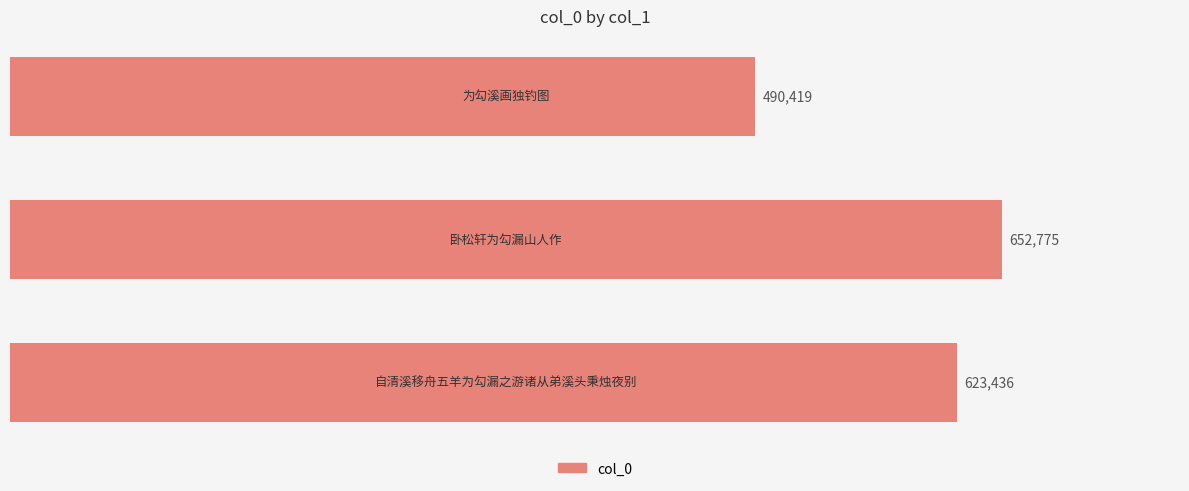

What is the sum of all values?

1766630